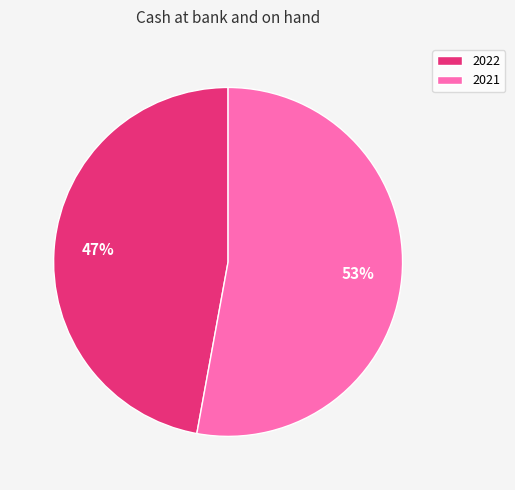

To the nearest percent, what is the combined percentage of 2021 and 2022?

100%